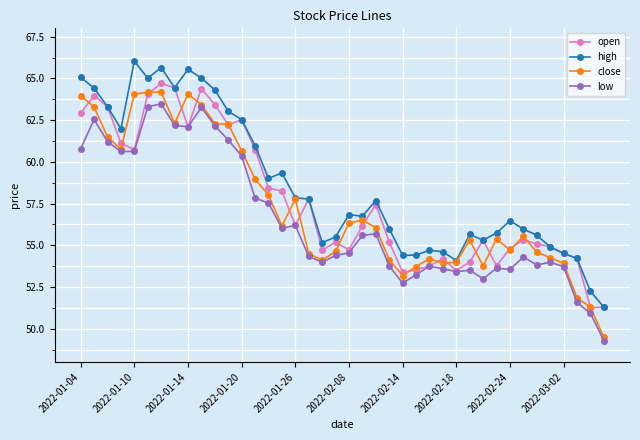

True or false: high and low cross at least once.

False